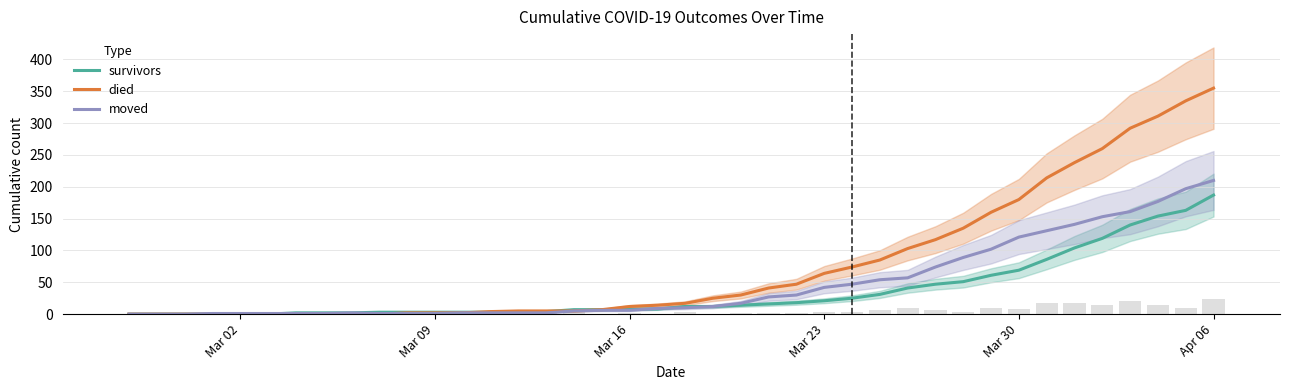

How many values in the moved series exceed 10?

19